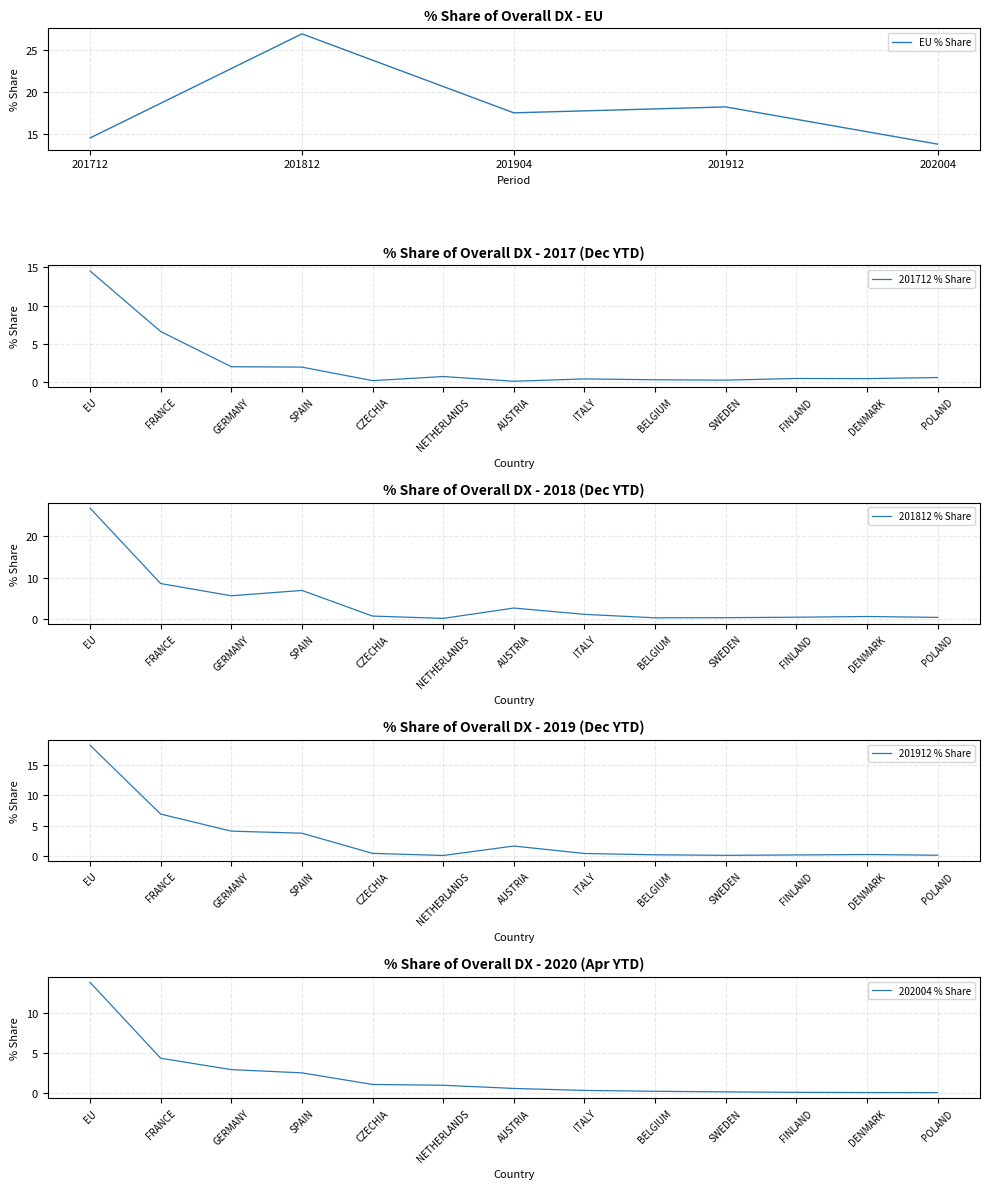

At FRANCE, list the series in order from smallest to largest.

201912_% Share, 201712_% Share, 201904_% Share, 201812_% Share